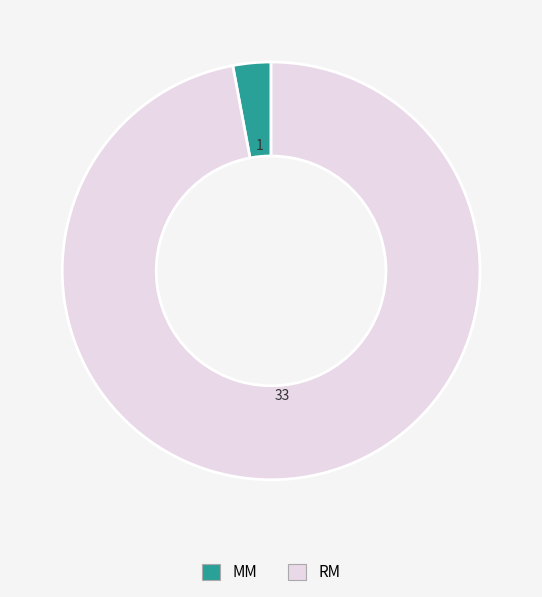

Which category has the smallest portion of the pie?

MM